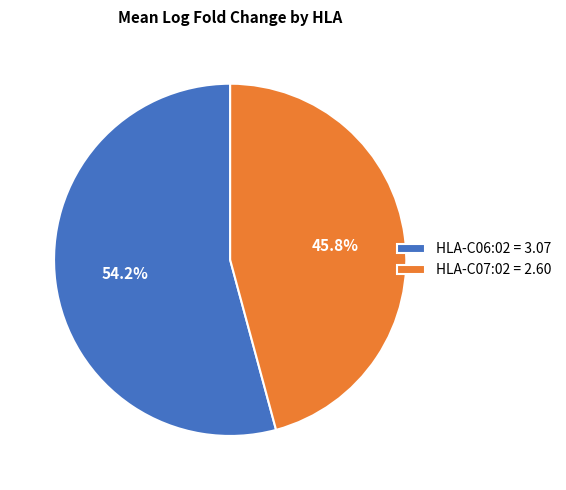

Between HLA-C06:02 = 3.07 and HLA-C07:02 = 2.60, which is larger?

HLA-C06:02 = 3.07